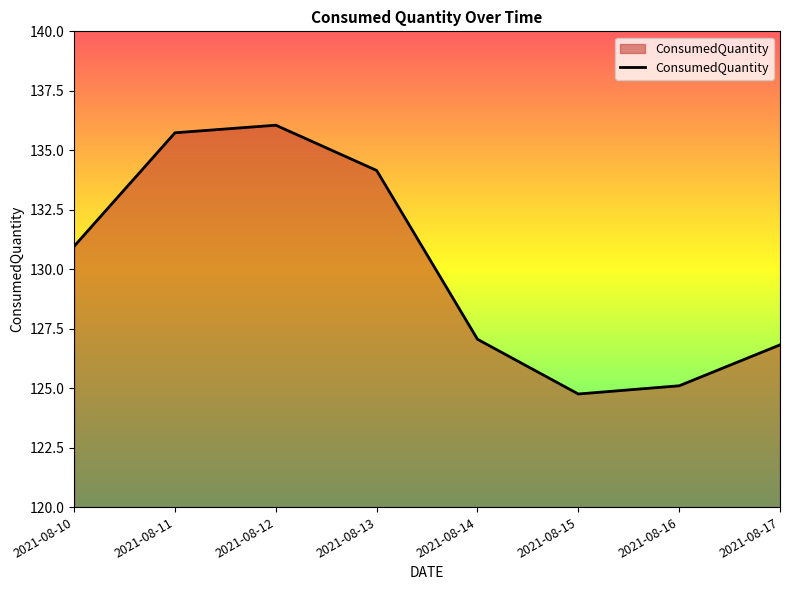

At which label does the data first exceed 130?

2021-08-10